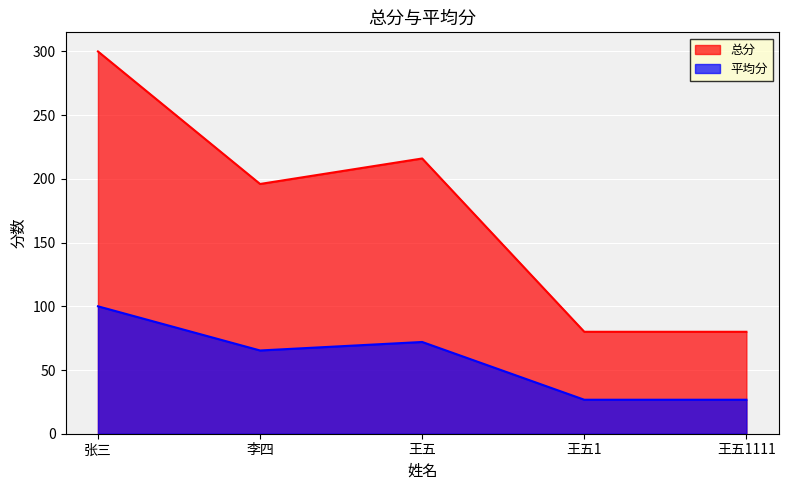

True or false: 平均分 has a value of 172.4 at 张三.

False